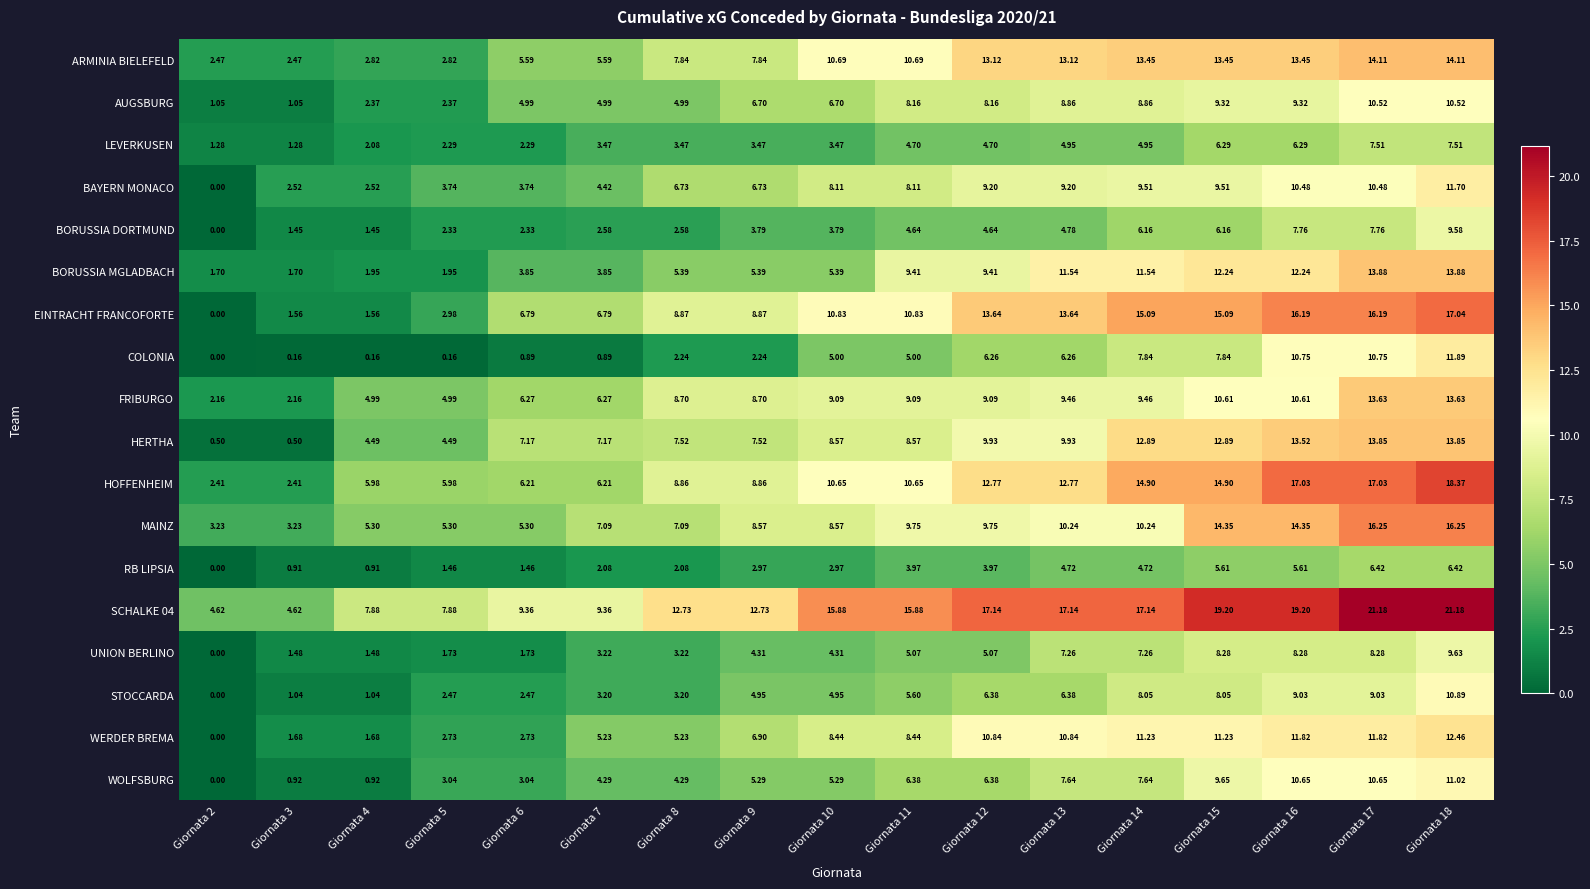

Between Giornata 6 and Giornata 7, which series saw the biggest shift?

WERDER BREMA